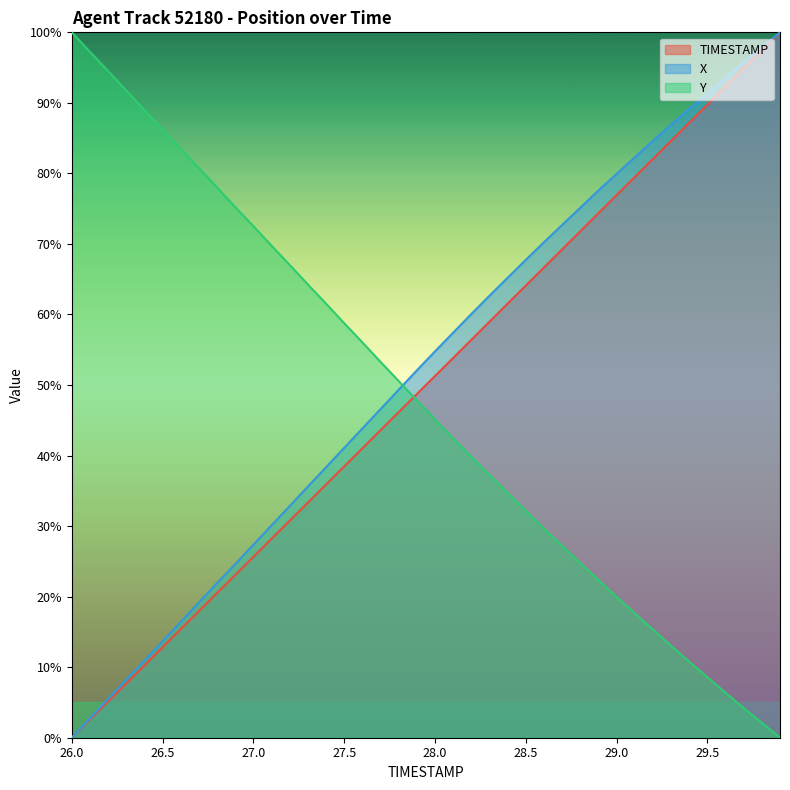

Which category has the lowest value across all series?

26.0